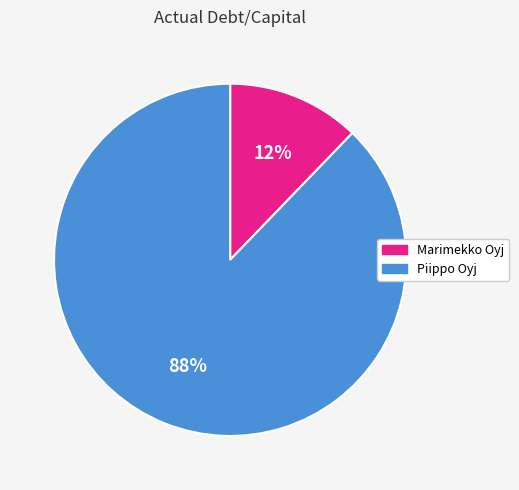

Does any single category account for the majority?

Yes